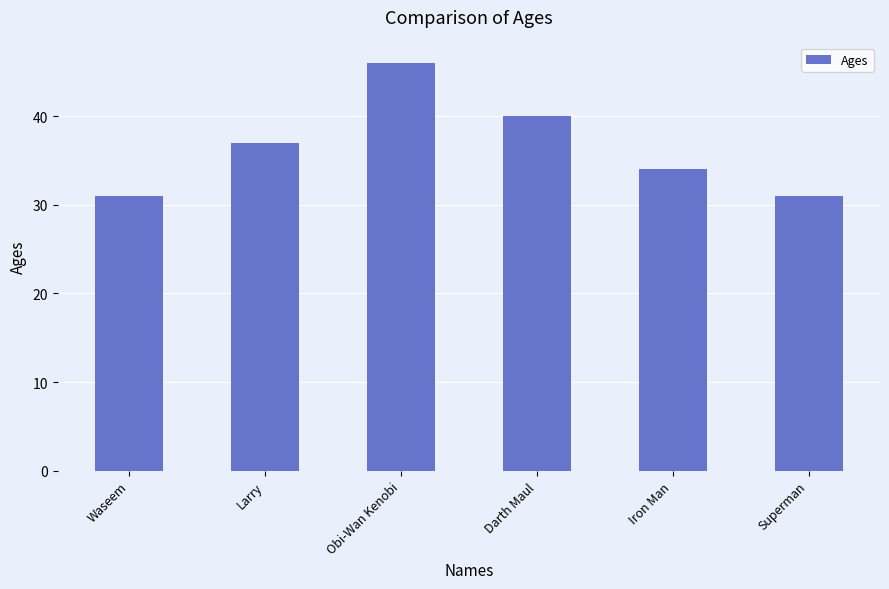

Count the number of data series in this chart.

1